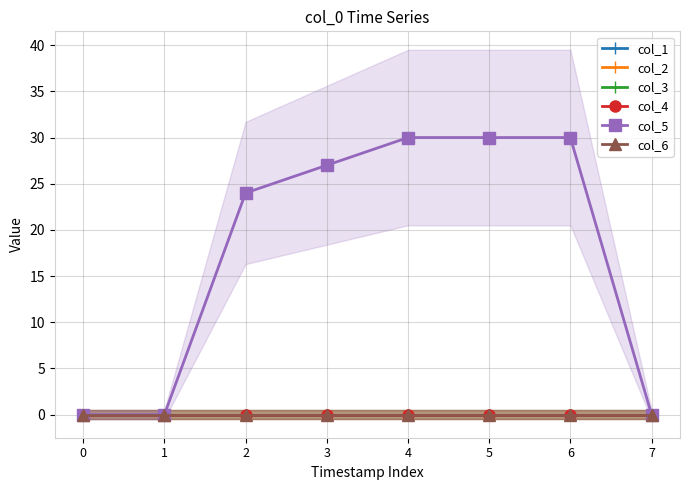

Rank the series by their maximum value, from highest to lowest.

col_5, col_1, col_2, col_3, col_4, col_6